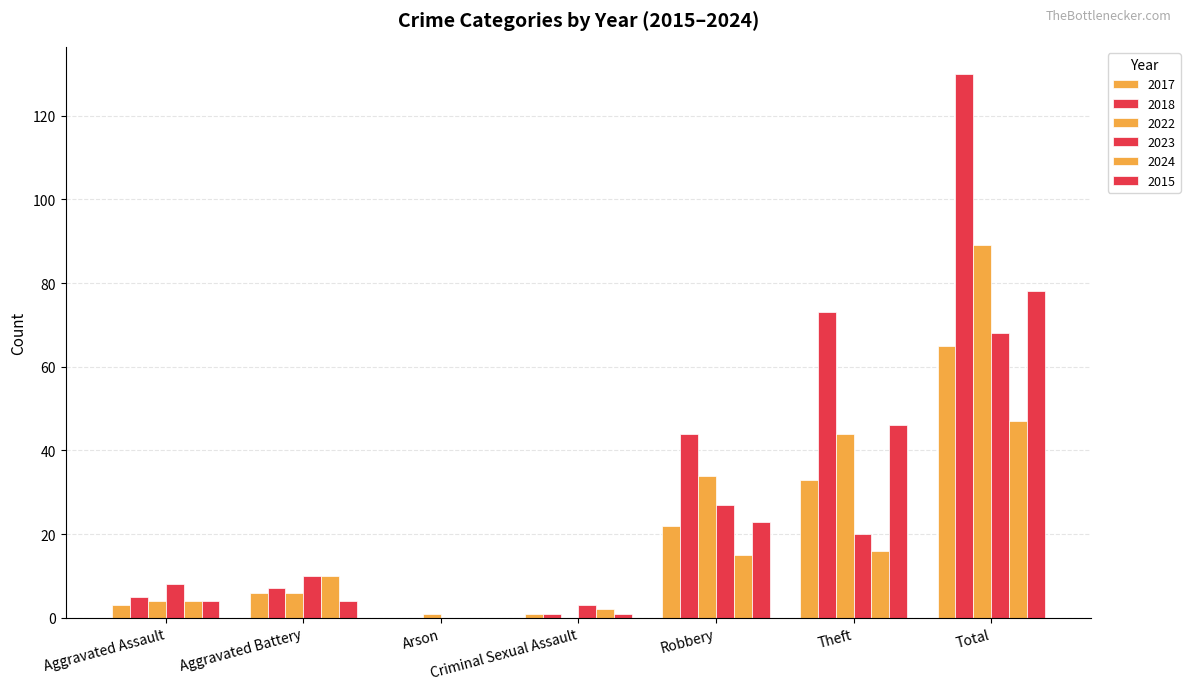

Is the value of 2017 at Arson greater than the value of 2022 at Criminal Sexual Assault?

No